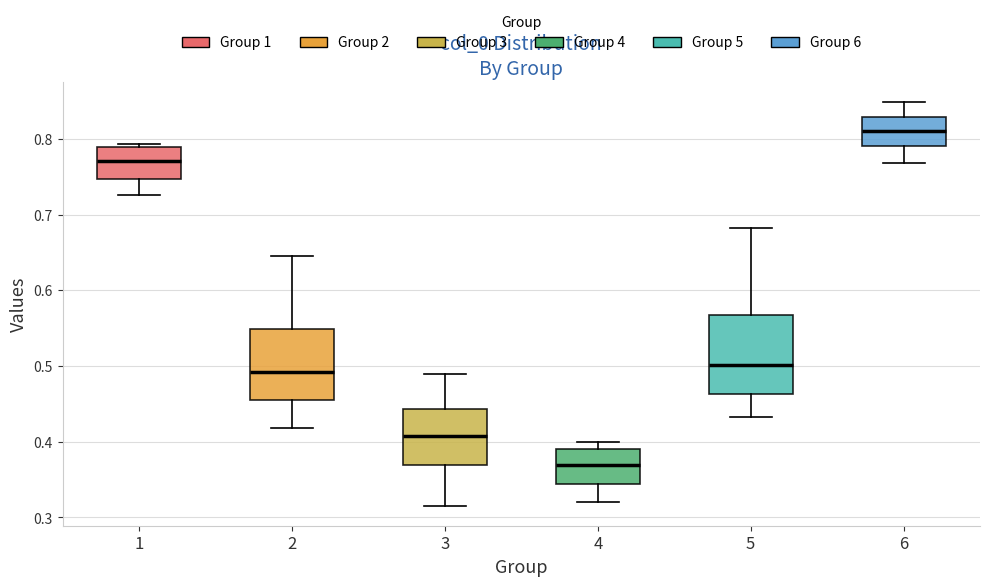

Reading left to right, read every box against the y-axis: the position of its median line, the range the box covers, and the ends of its whiskers. The values are not printed on the chart, so give them approximately, as read against the axis.

1: median 0.77, box 0.75 to 0.79, whiskers 0.73 to 0.79 (just above the box's upper edge)
2: median 0.49, box 0.46 to 0.55, whiskers 0.42 to 0.64
3: median 0.41, box 0.37 to 0.44, whiskers 0.32 to 0.49
4: median 0.37, box 0.34 to 0.39, whiskers 0.32 to 0.40
5: median 0.50, box 0.46 to 0.57, whiskers 0.43 to 0.68
6: median 0.81, box 0.79 to 0.83, whiskers 0.77 to 0.85